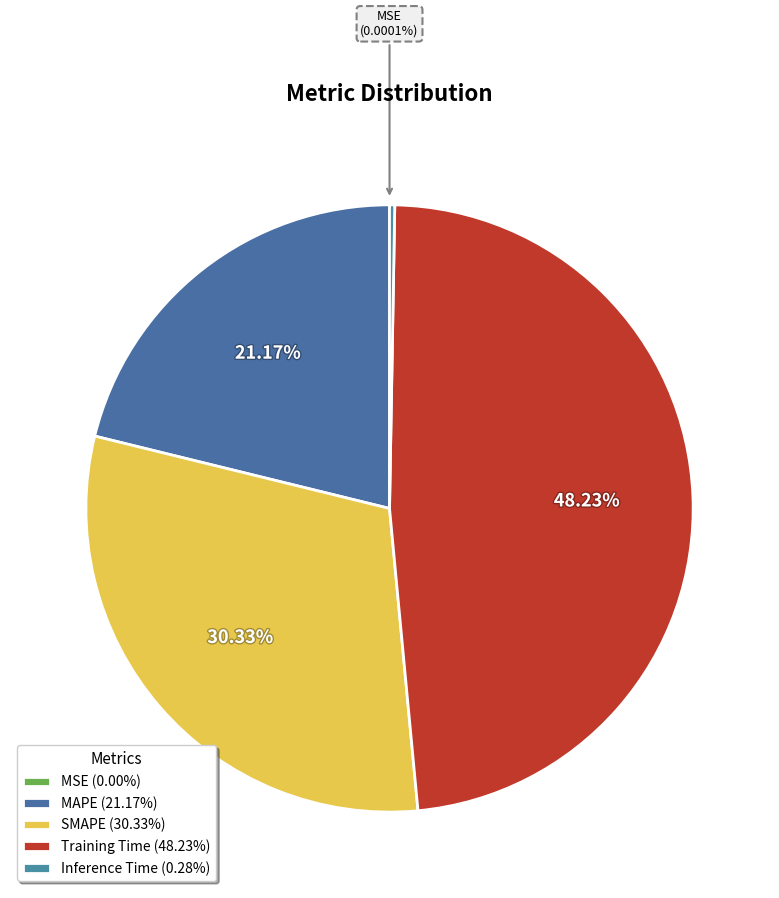

What is the total percentage of Inference Time and SMAPE?

30.6%